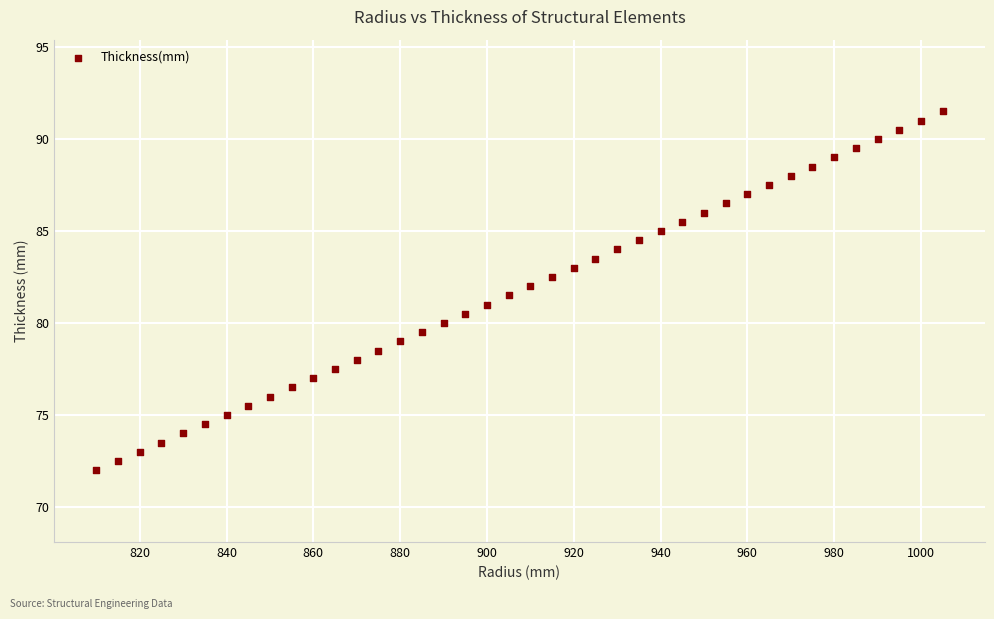

What is the range of X values (max minus min)?

195.0